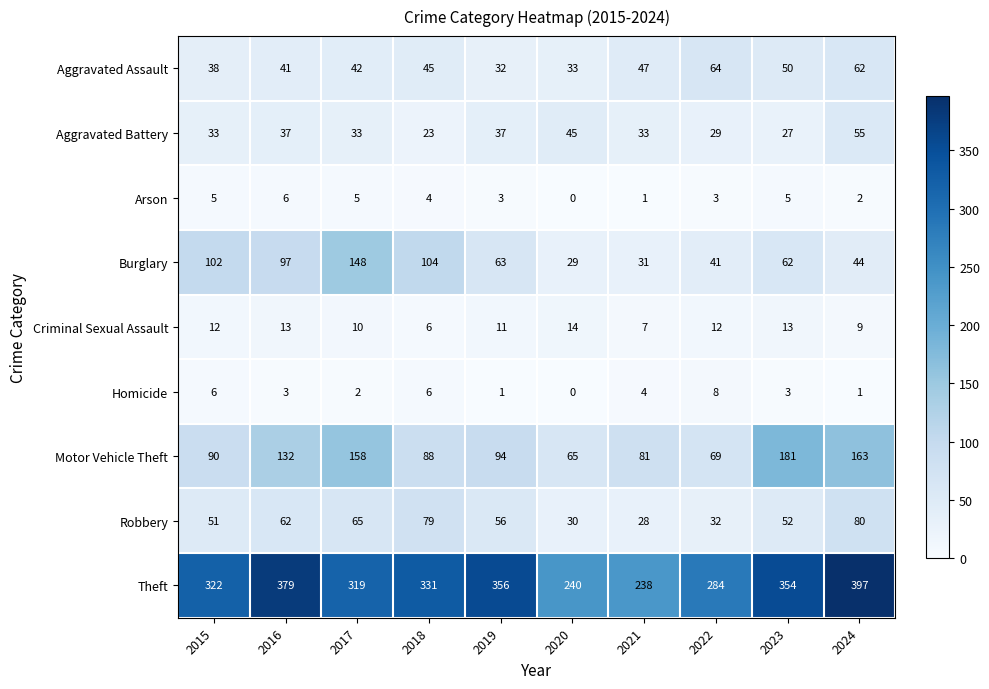

True or false: Criminal Sexual Assault has a value of 9 at 2021.

False